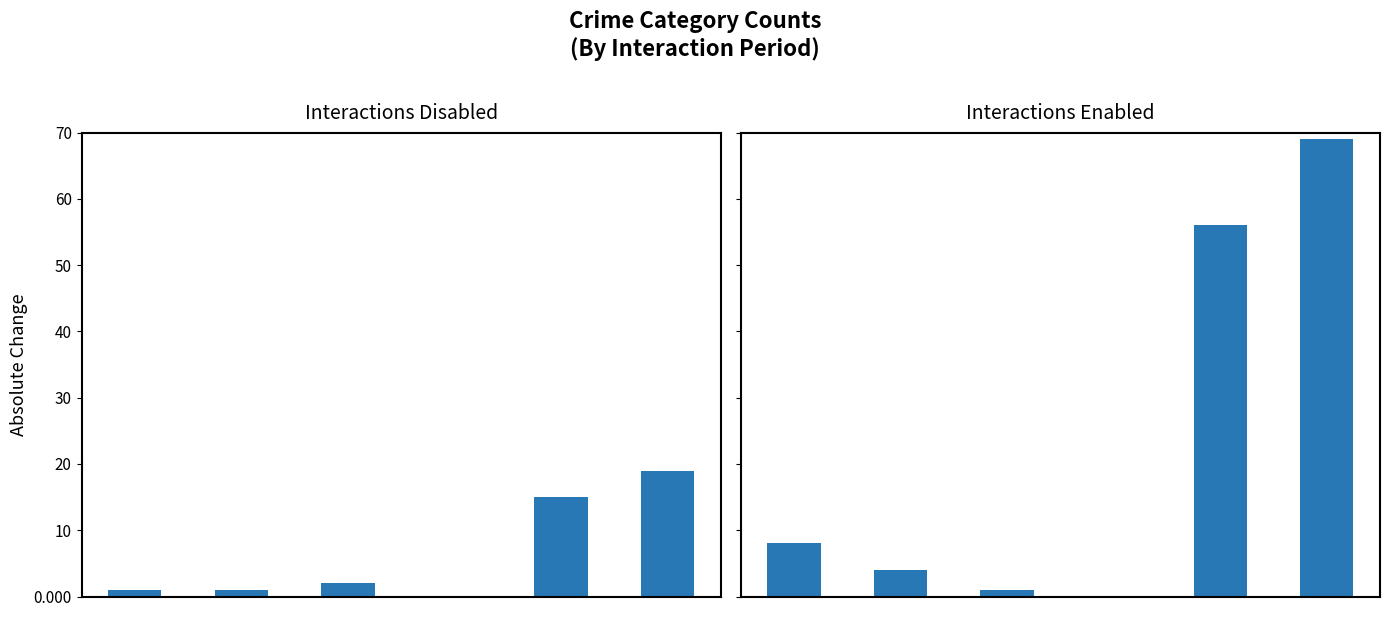

At how many categories does at least one series exceed 66?

1